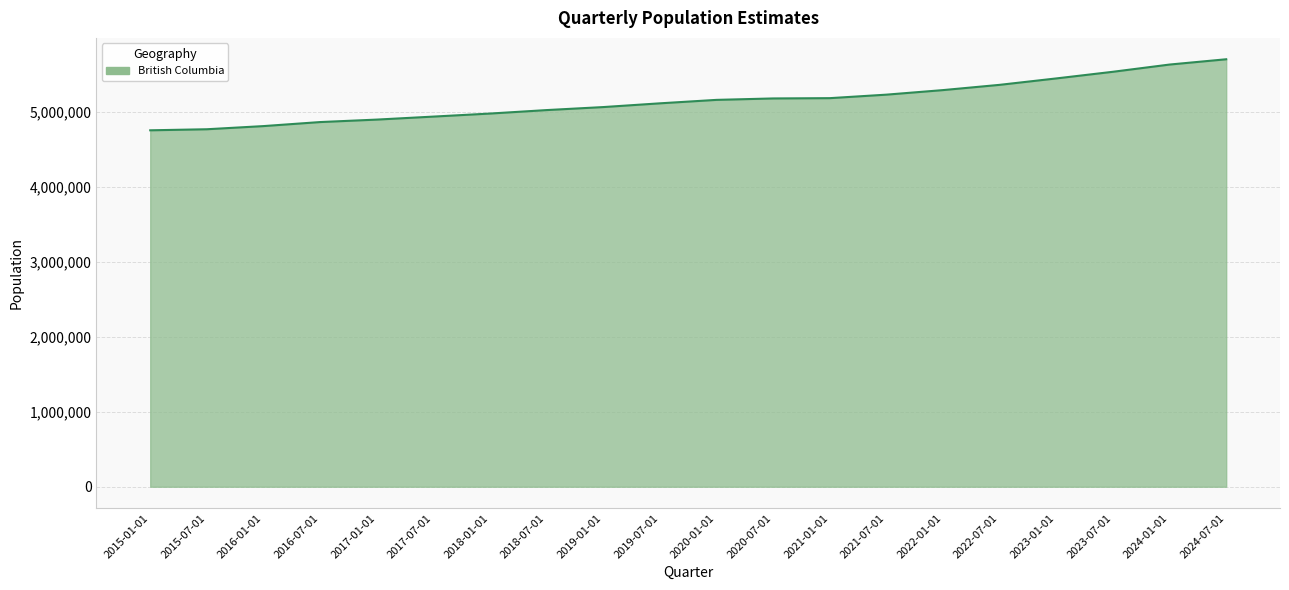

Which category has the highest value across all series?

2024-07-01